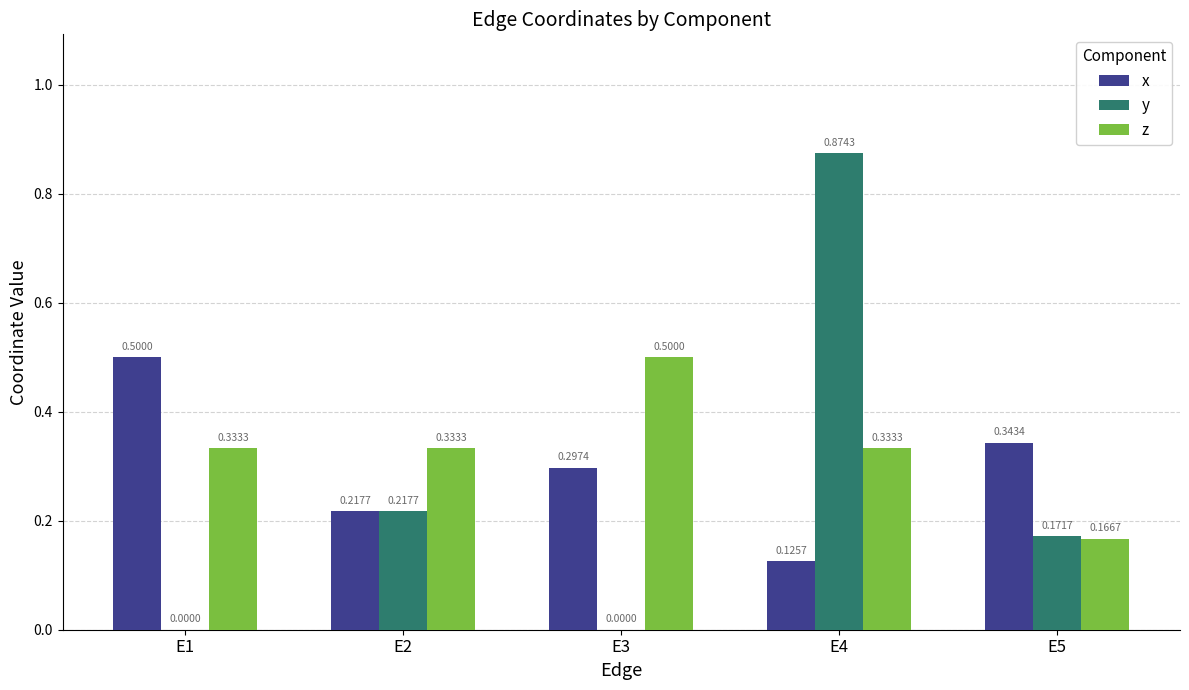

How many data points in y are above 0?

3